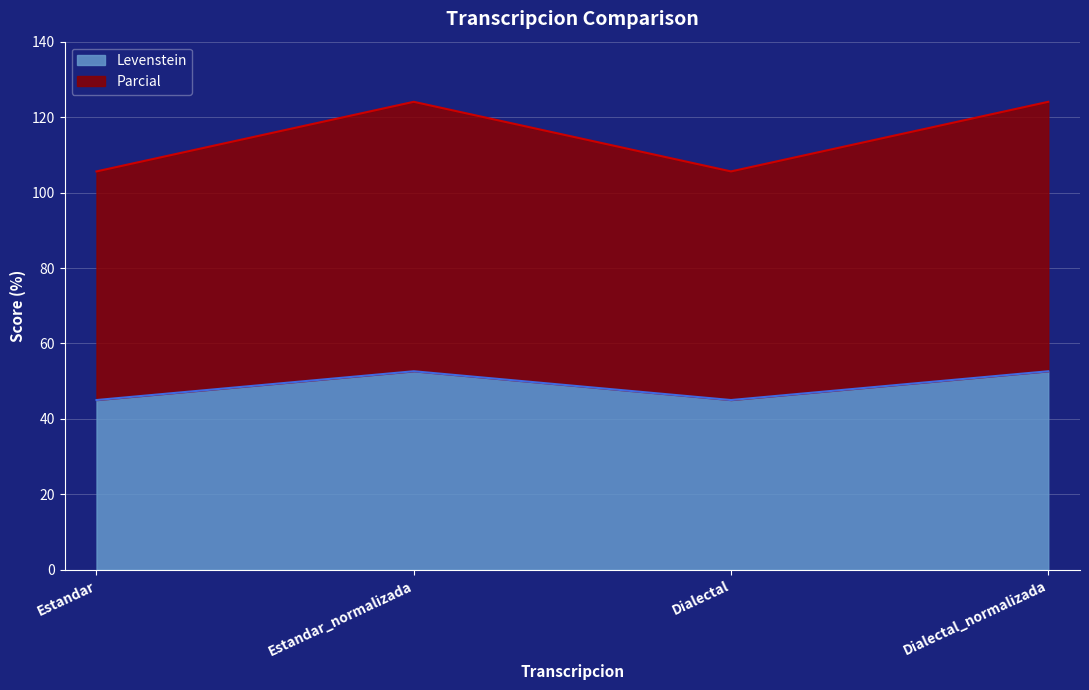

Between Estandar and Dialectal, which series saw the biggest shift?

Levenstein